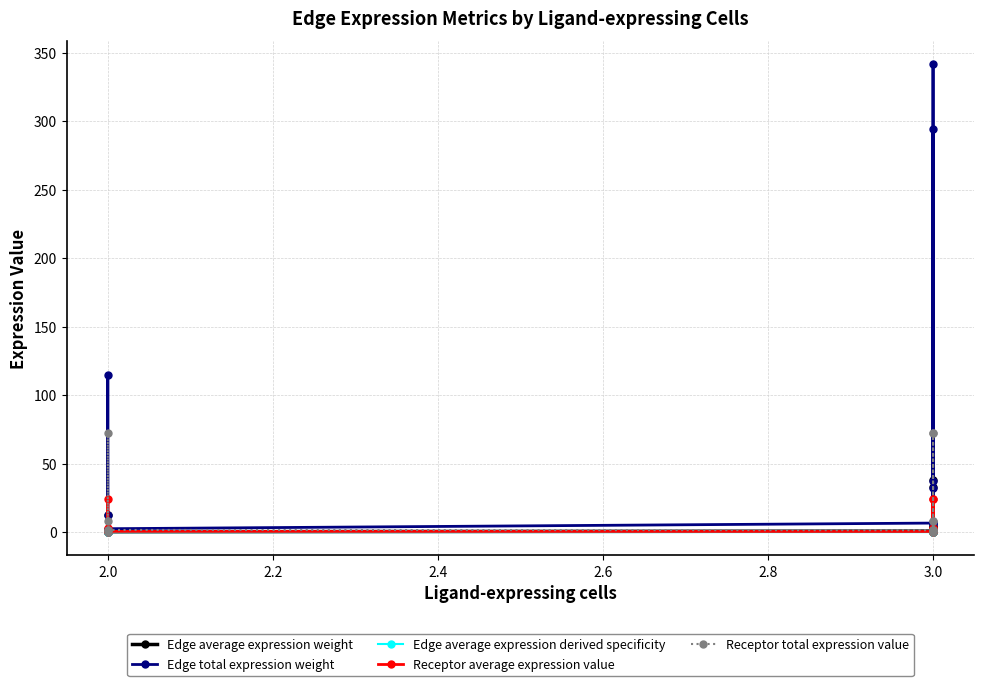

The Receptor average expression value series shows 41.4 at 3.0. True or false?

False